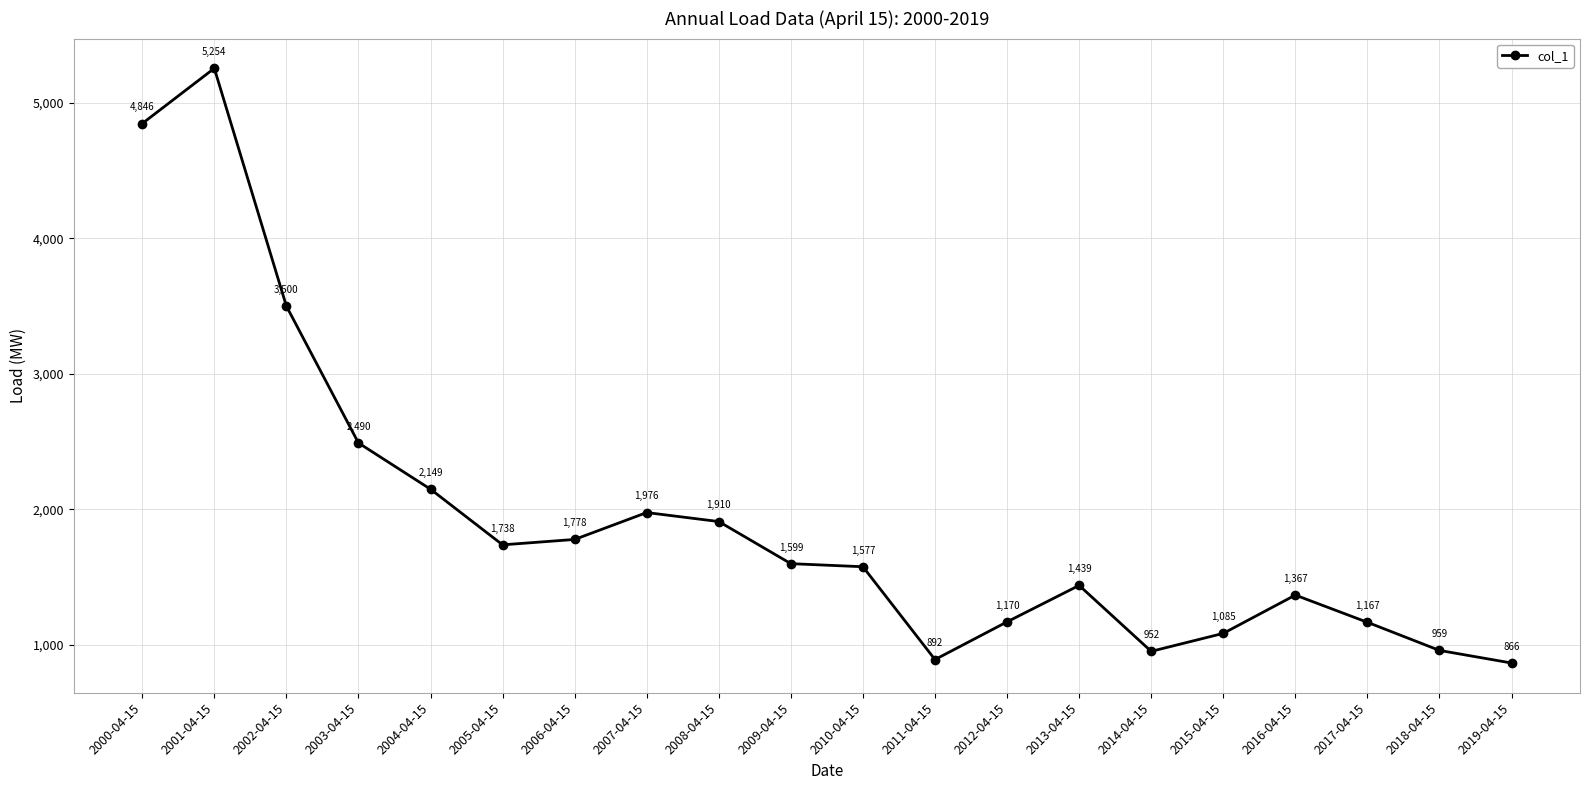

What is the sum of all values?

38713.3